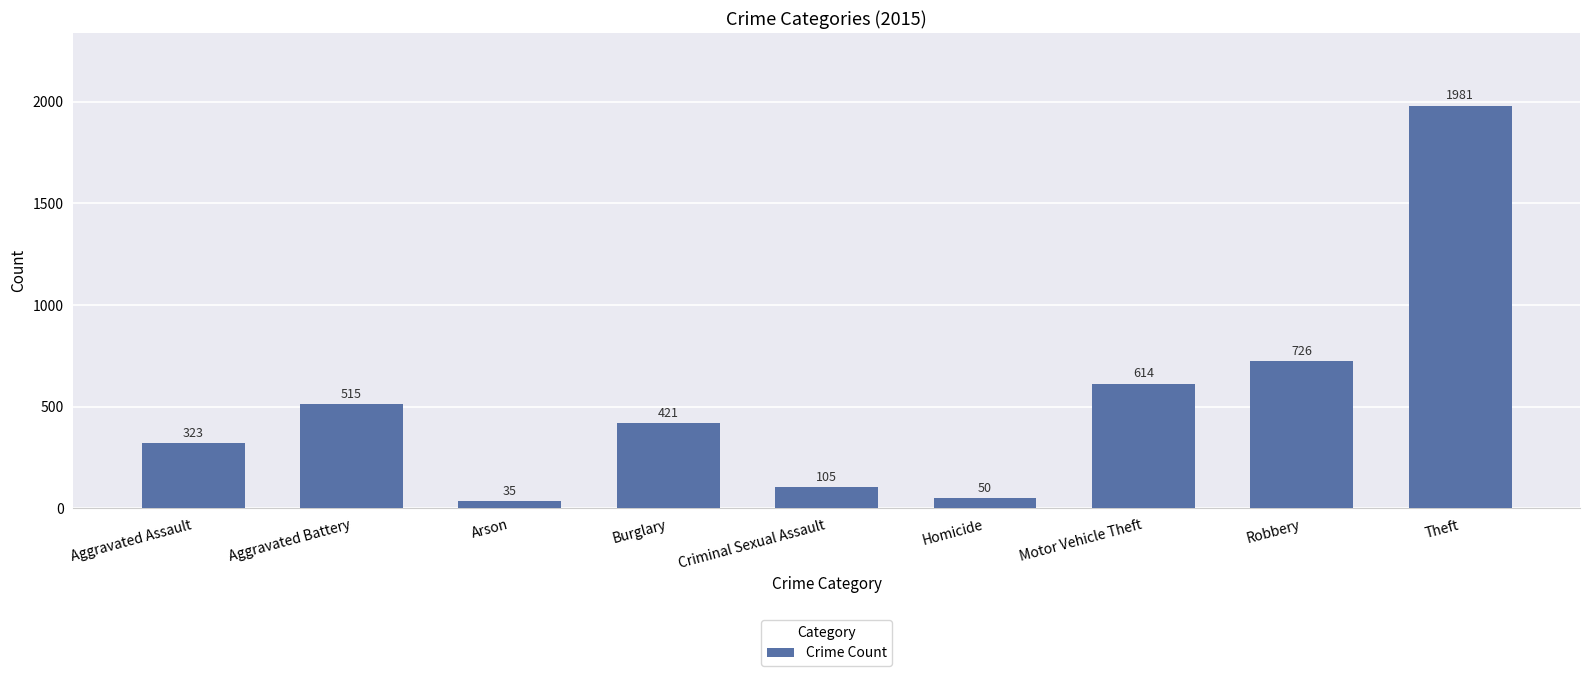

What value does the data have at Theft, to the nearest 100?

2000